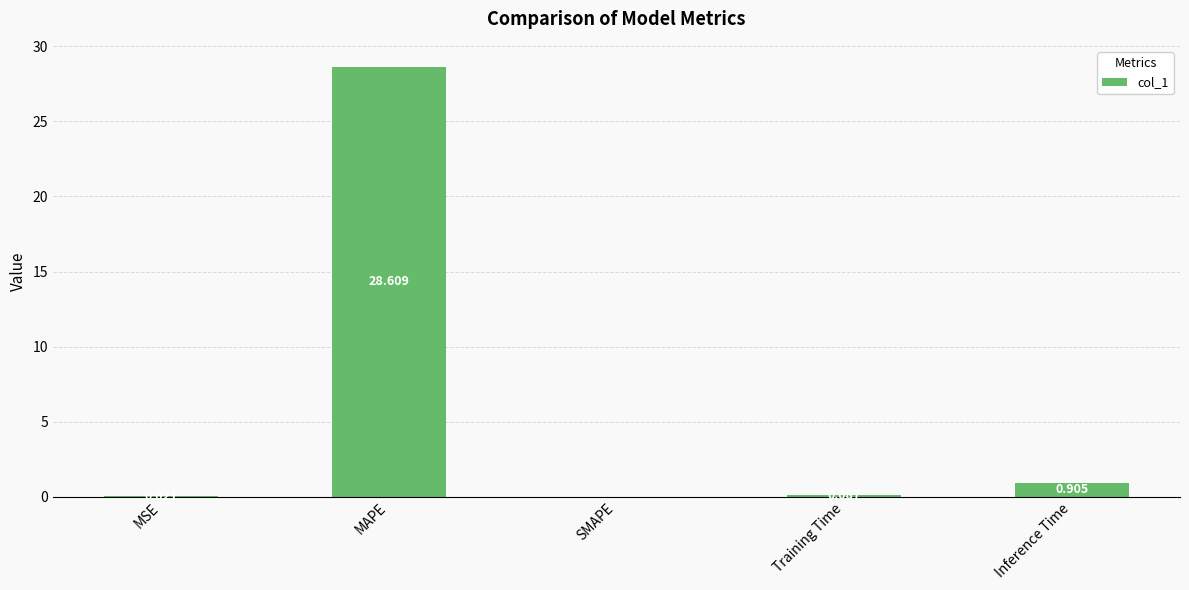

At which label is the value closest to 14?

Inference Time